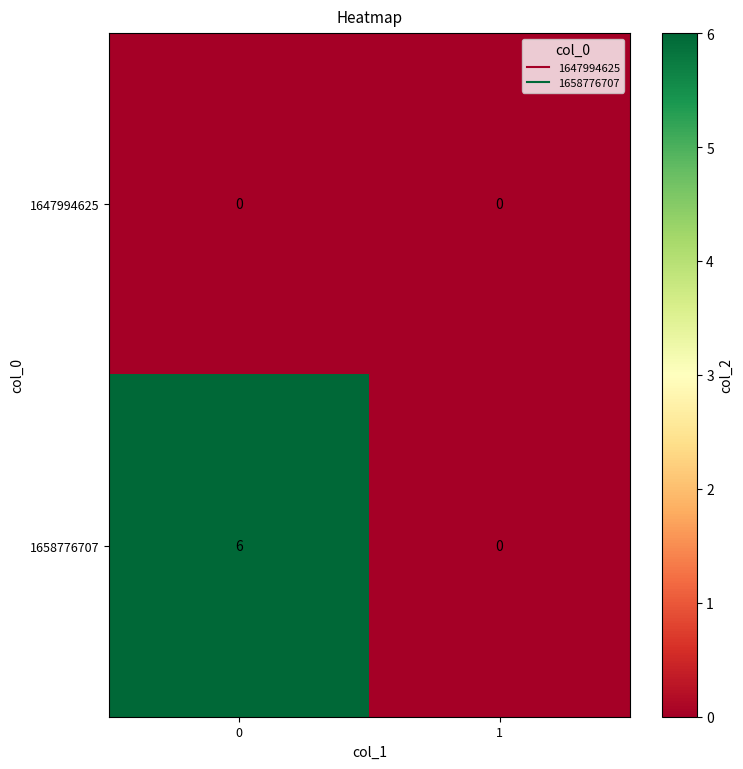

Reading left to right, what are all the values shown in this chart?

1647994625: 0	0
1658776707: 6	0